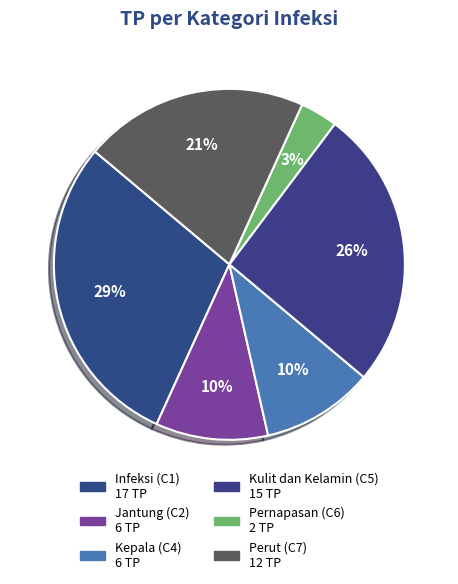

Does any single category account for the majority?

No